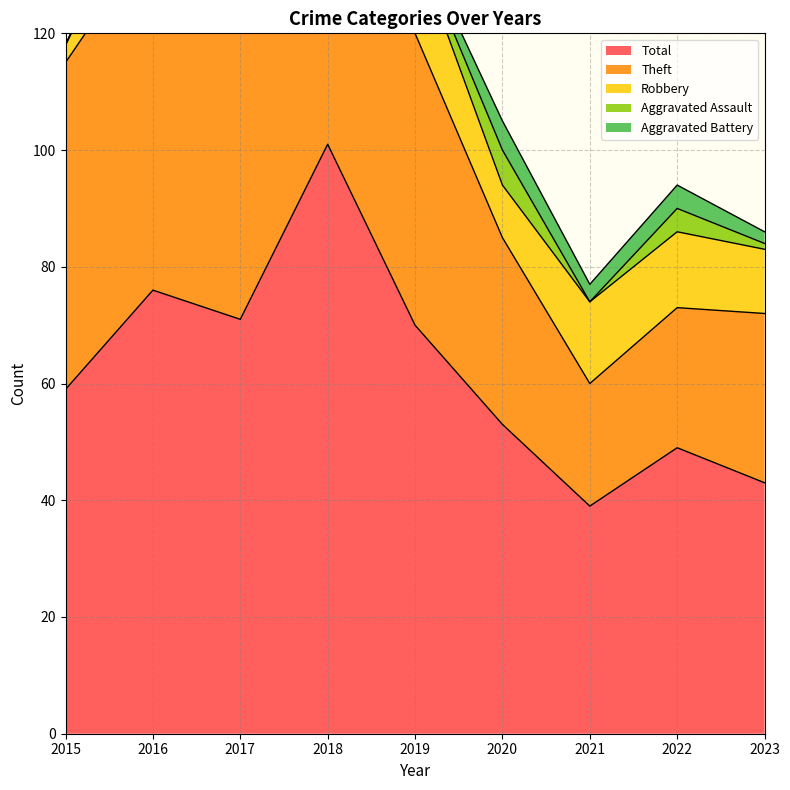

Which category has the lowest value across all series?

2015